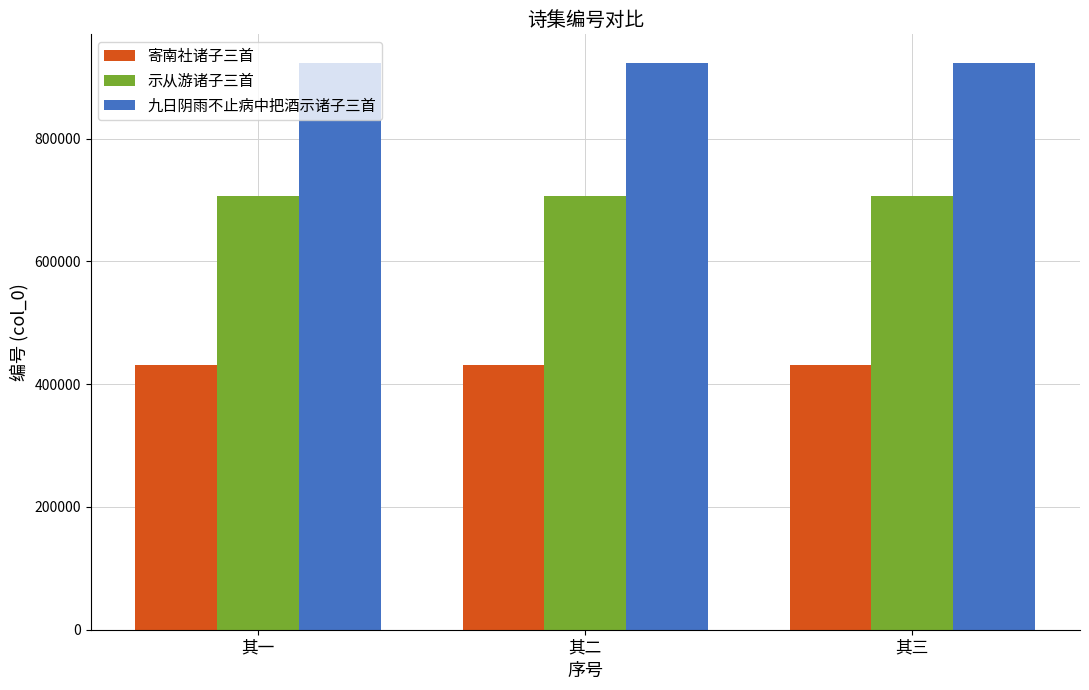

Rank the series at 其一 from lowest to highest value.

寄南社诸子三首, 示从游诸子三首, 九日阴雨不止病中把酒示诸子三首